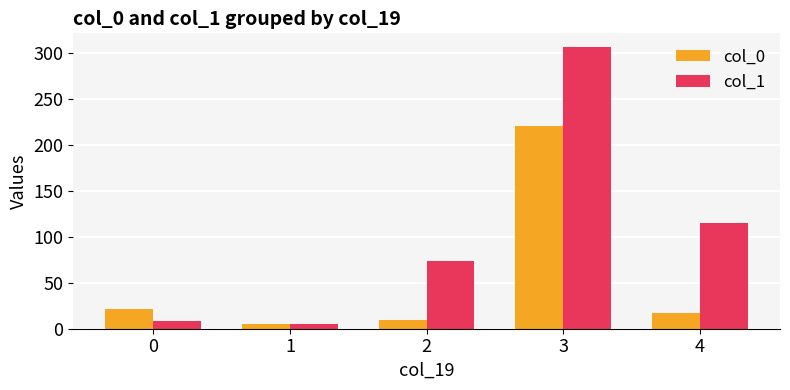

What is the sum of all col_0 values?

272